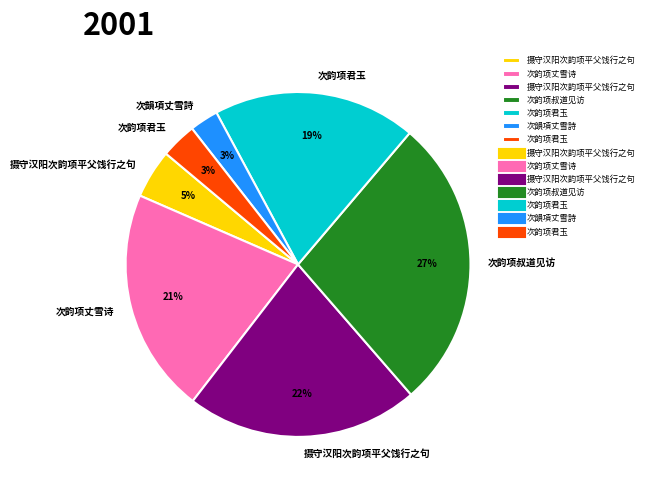

Is there any slice that represents more than half of the pie?

No